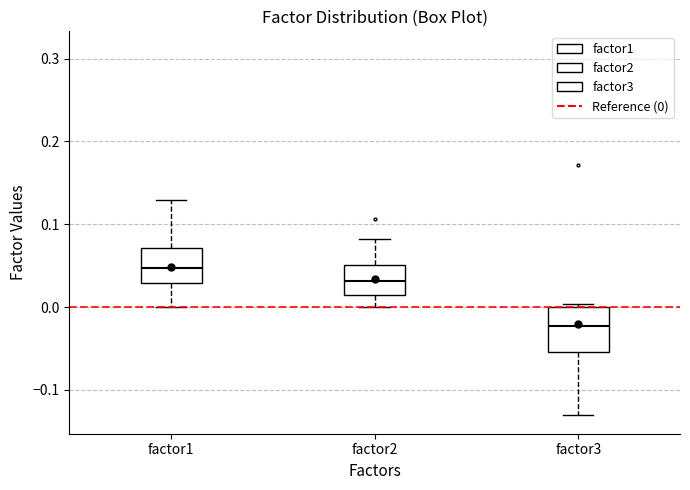

Where does the upper whisker of the box for factor2 end on the y-axis? The values are not printed on the chart, so give them approximately, as read against the axis.

0.08